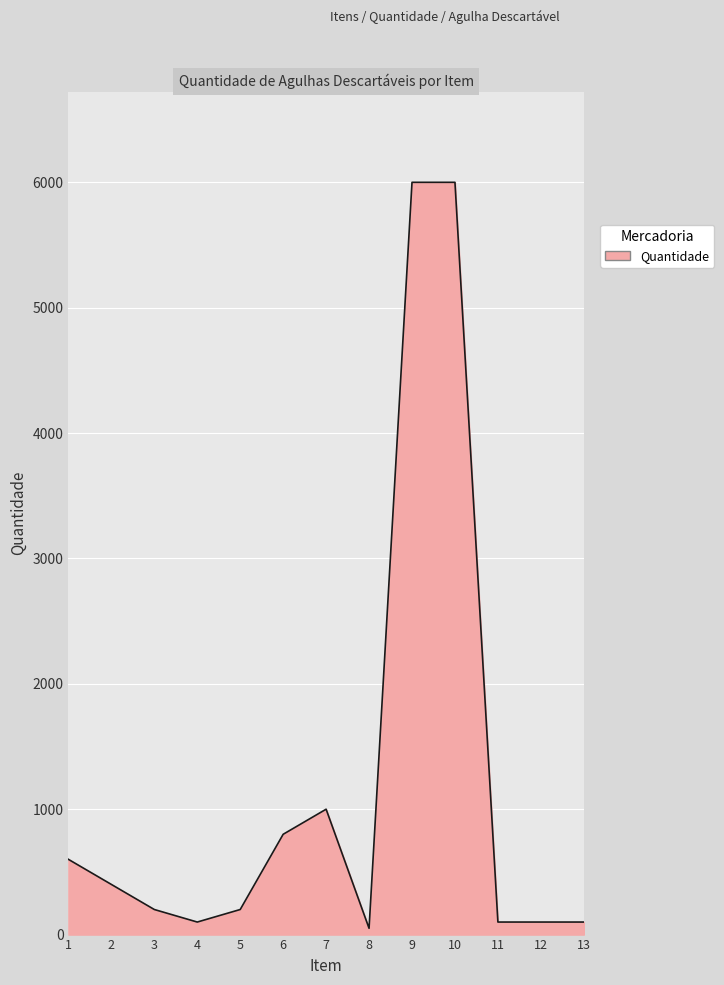

Is it true that the value at 3 is 200?

True